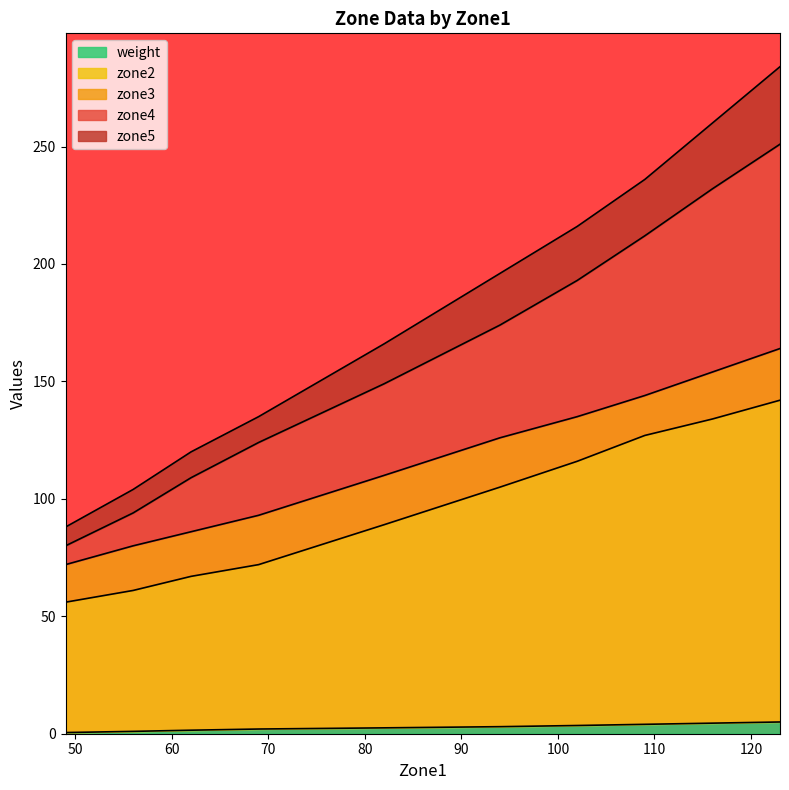

Rank the categories by zone2 value from highest to lowest.

123, 116, 109, 102, 94, 82, 69, 62, 56, 49